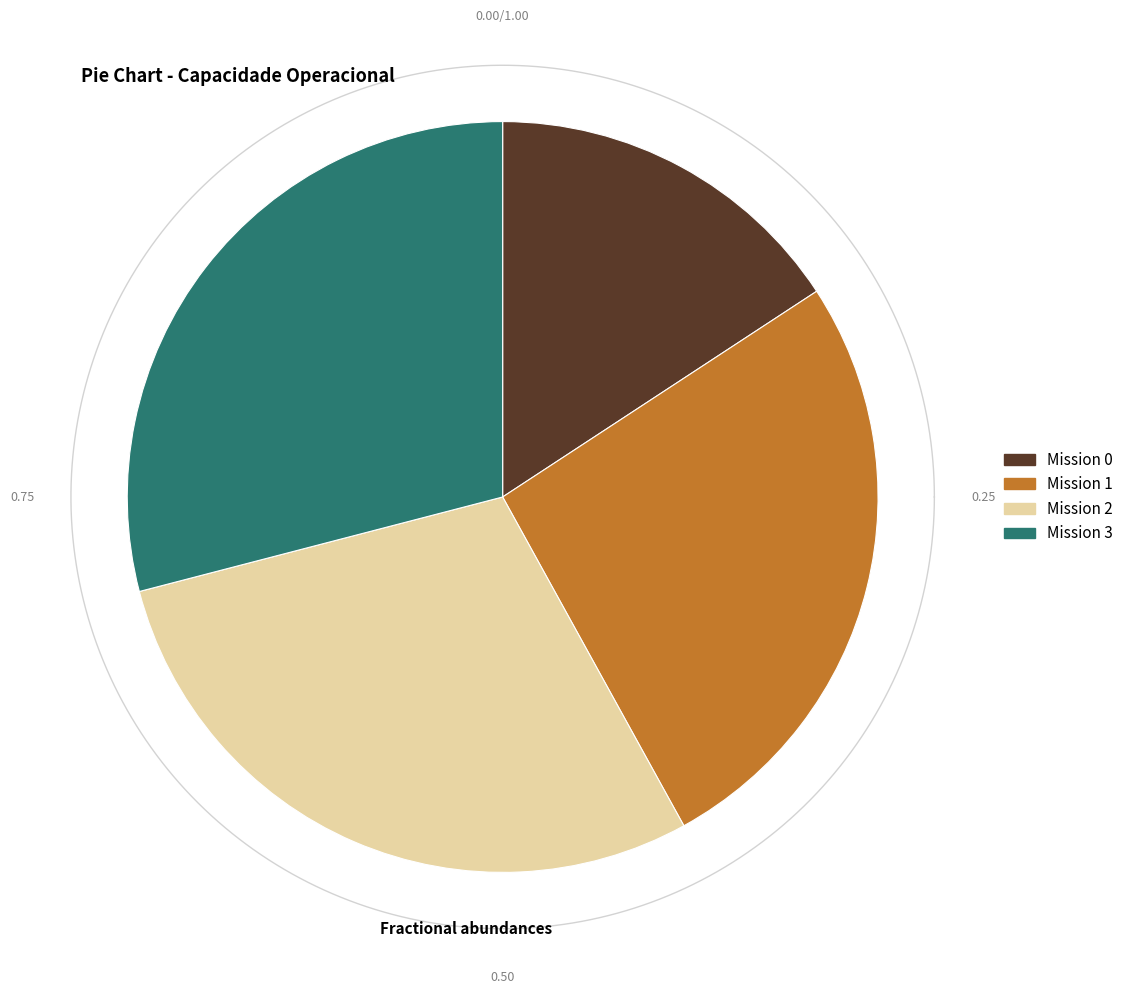

How many segments does this pie chart have?

4